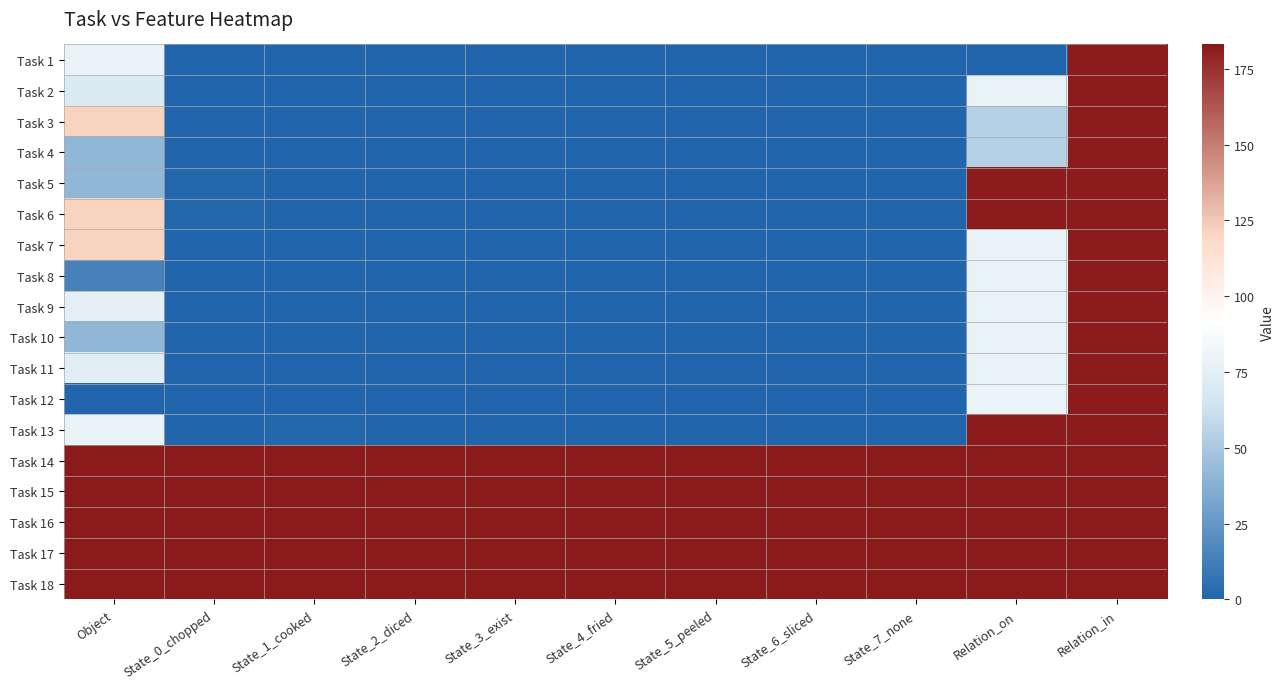

At which category is the sum across all series the highest?

Relation_in